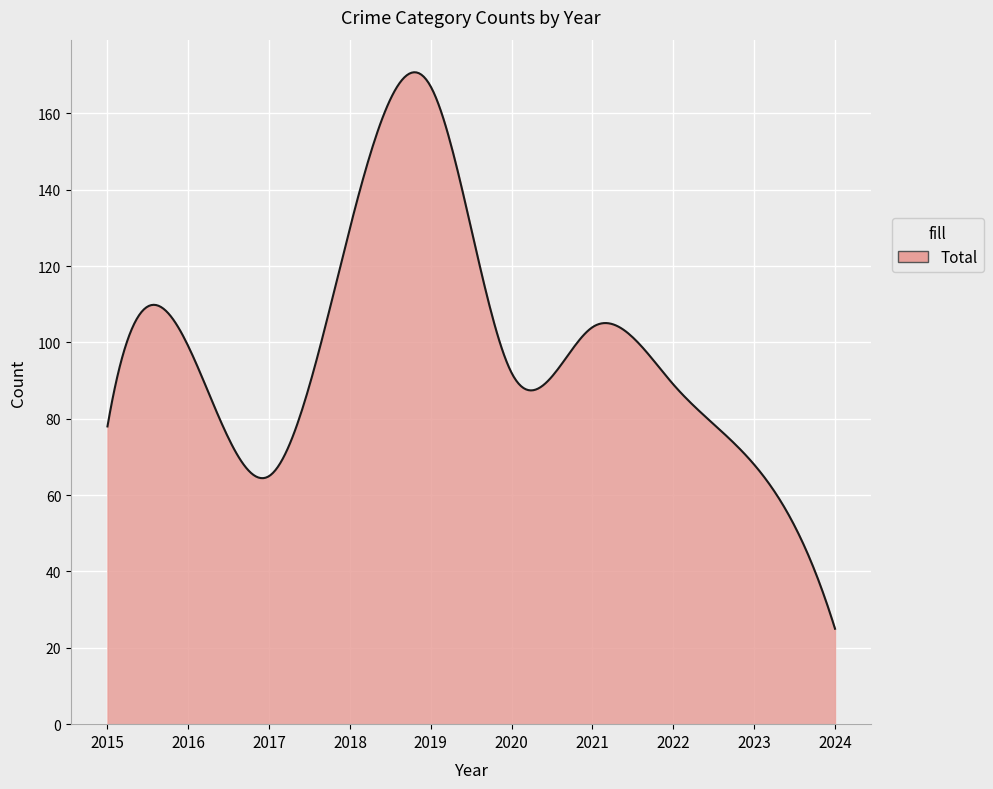

What is the maximum value shown in the chart?

170.8